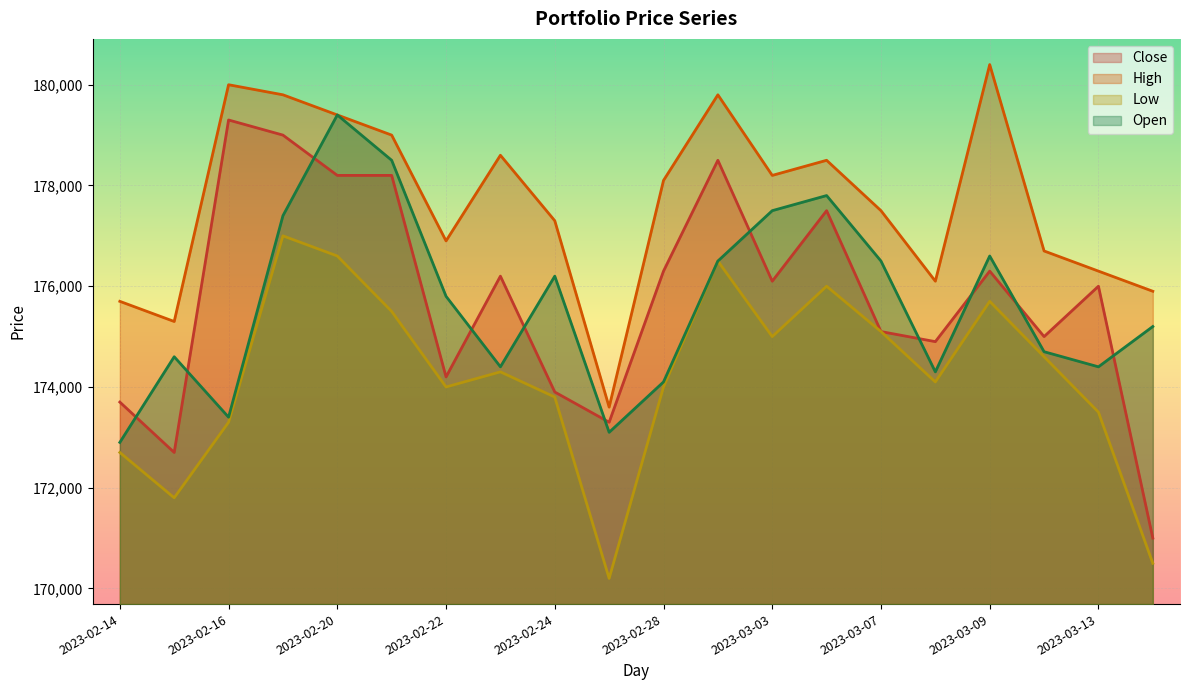

Which series has the widest spread of values?

Close